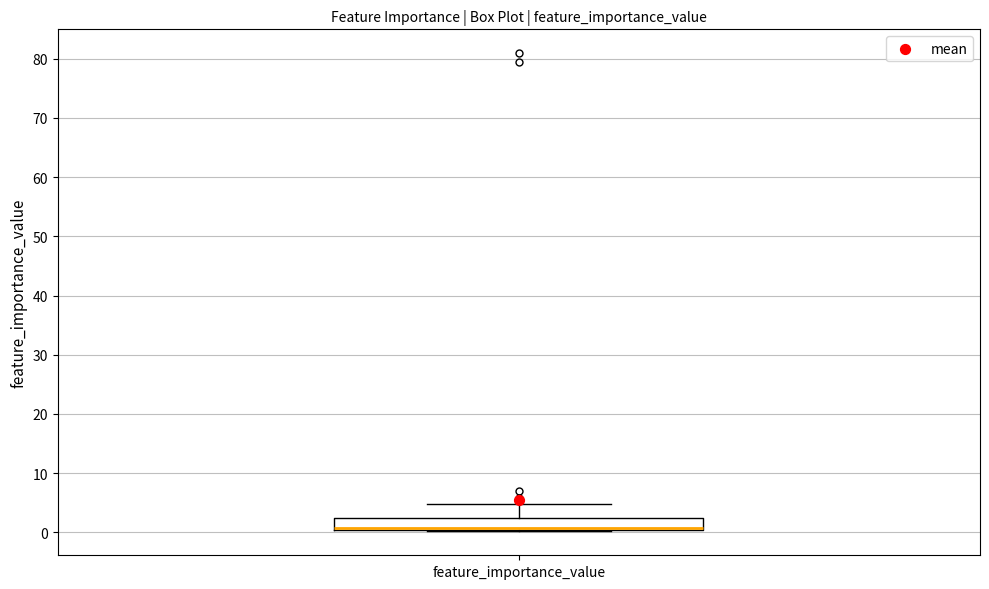

Read this box plot against the y-axis: the position of the median line, the range covered by the box, and the ends of both whiskers. The values are not printed on the chart, so give them approximately, as read against the axis.

median 1 (drawn on the box's lower edge), box 0 to 2, whiskers 0 to 5